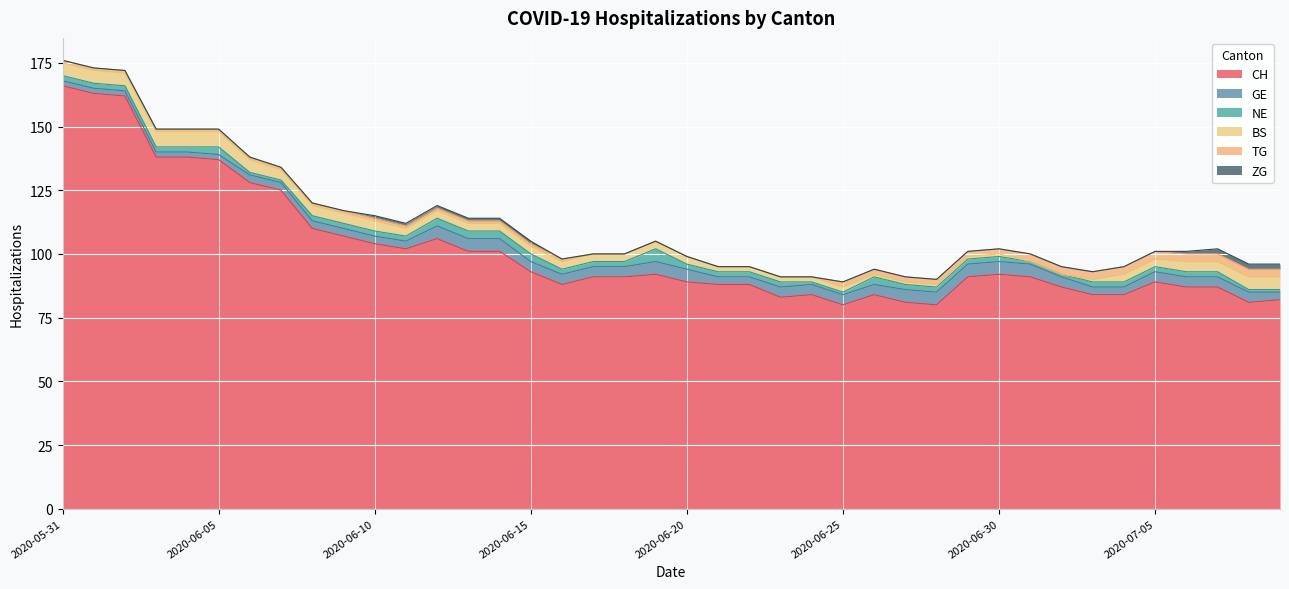

How many data points in CH are above 91?

18